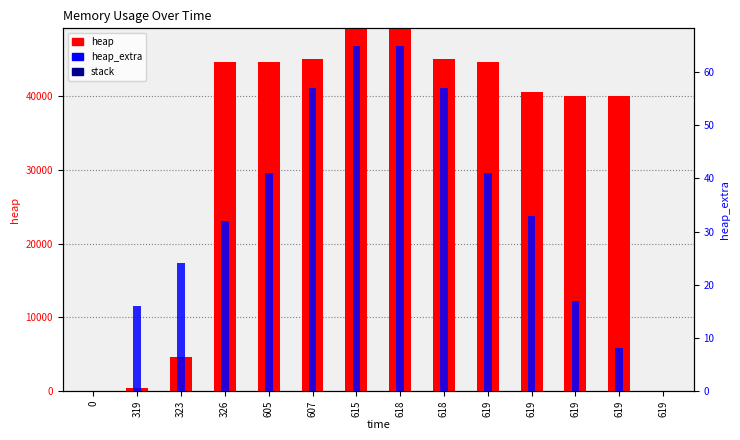

At which label is heap closest to 24591?

619